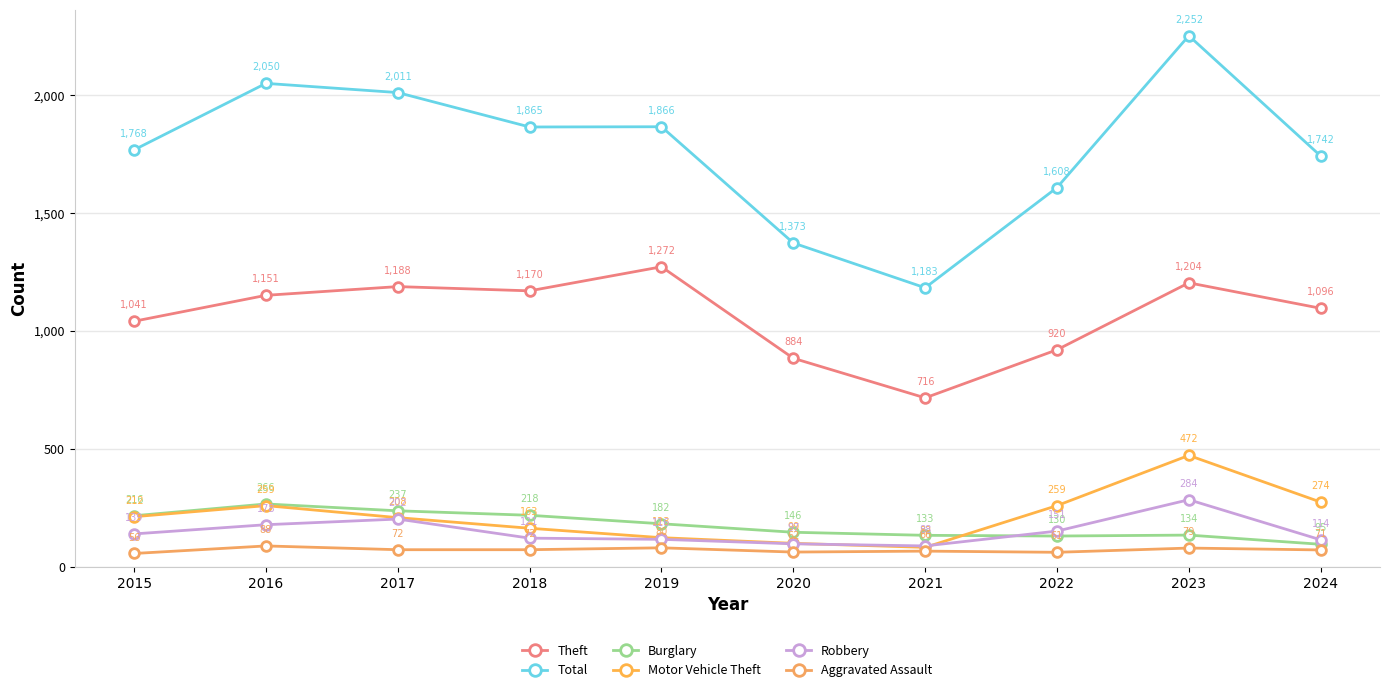

True or false: Theft and Burglary intersect in this chart.

False